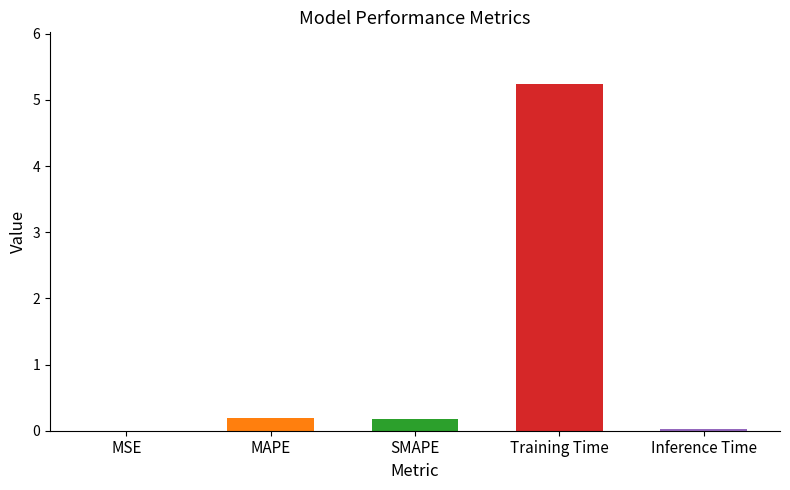

At which category does the chart reach its peak across all series?

Training Time